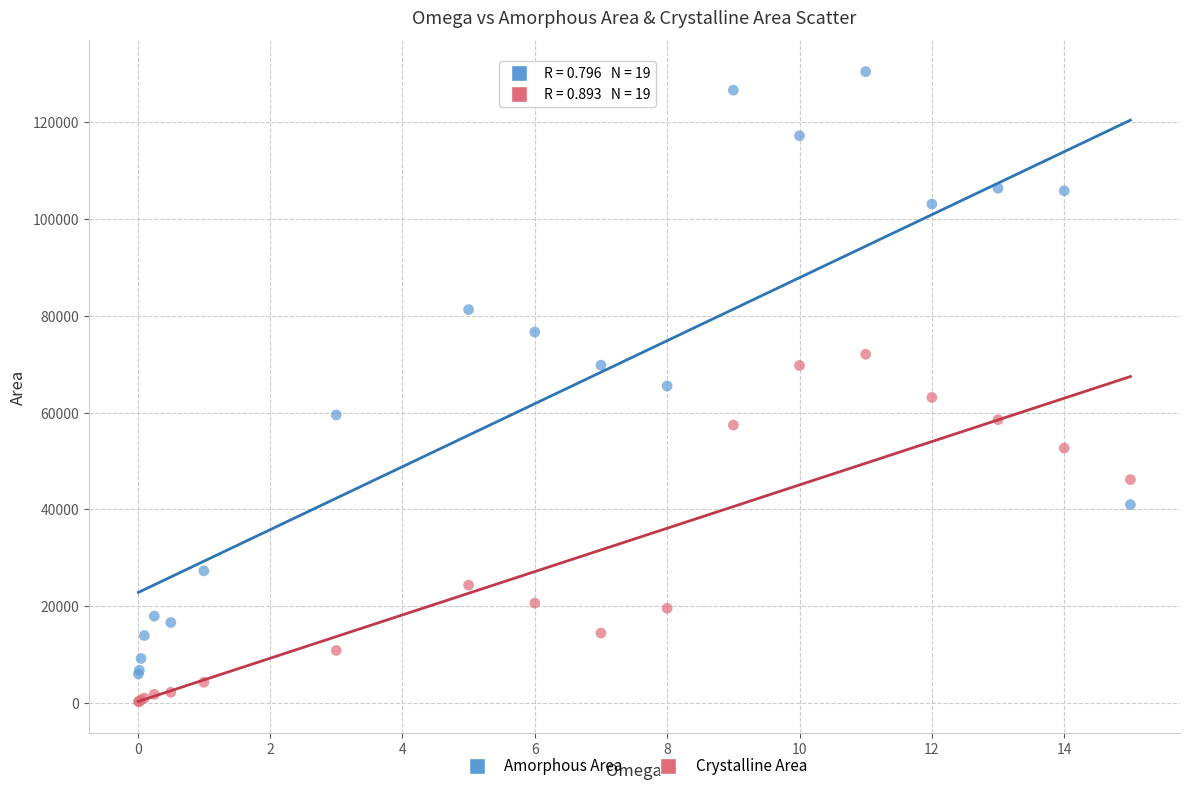

Which series reaches the maximum Y coordinate?

Amorphous Area